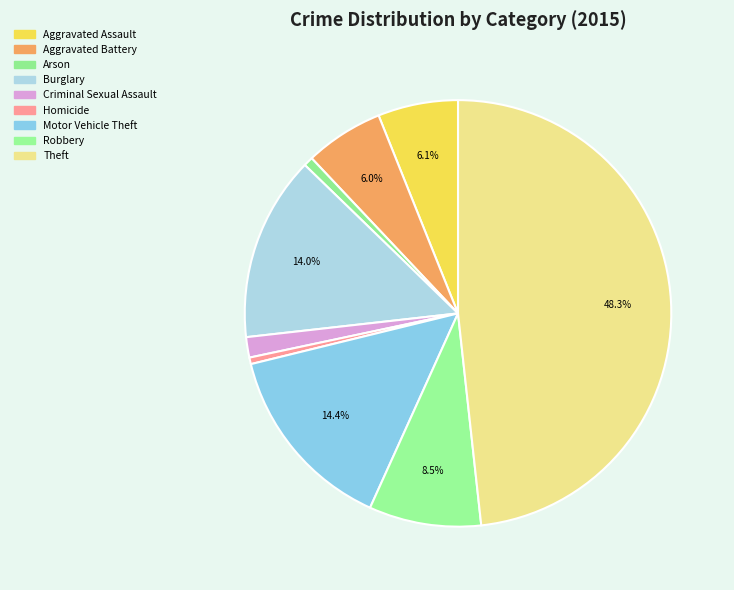

Does any single category account for the majority?

No